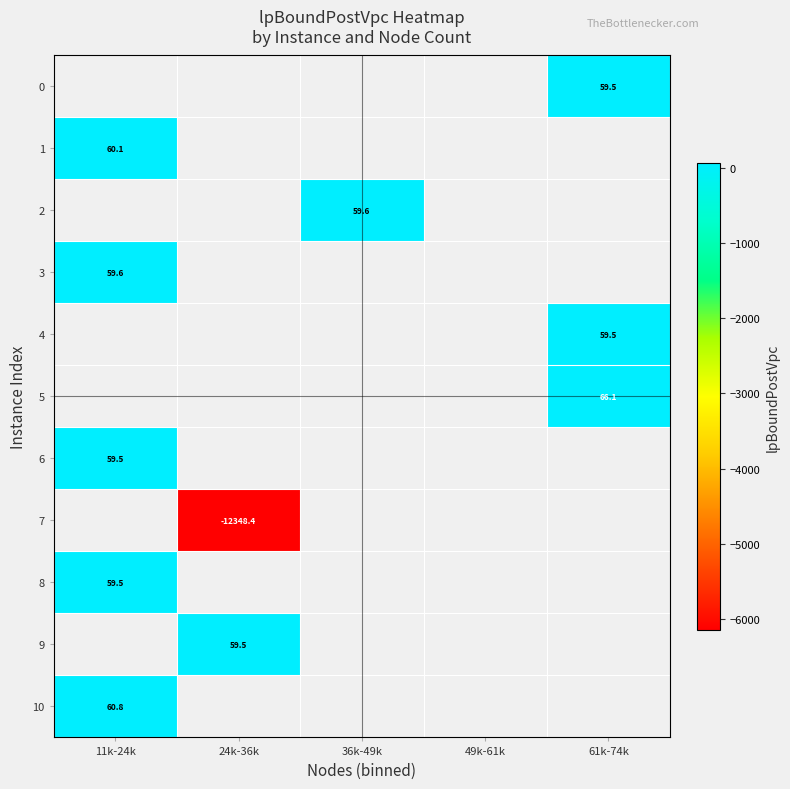

Which series has the largest range (max minus min)?

1